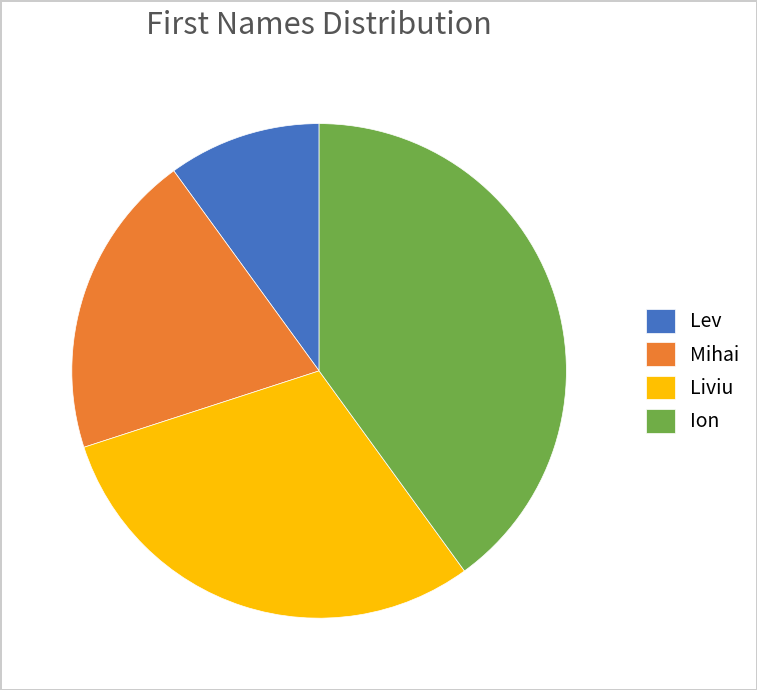

Is it true that Ion is 40% of the pie?

True